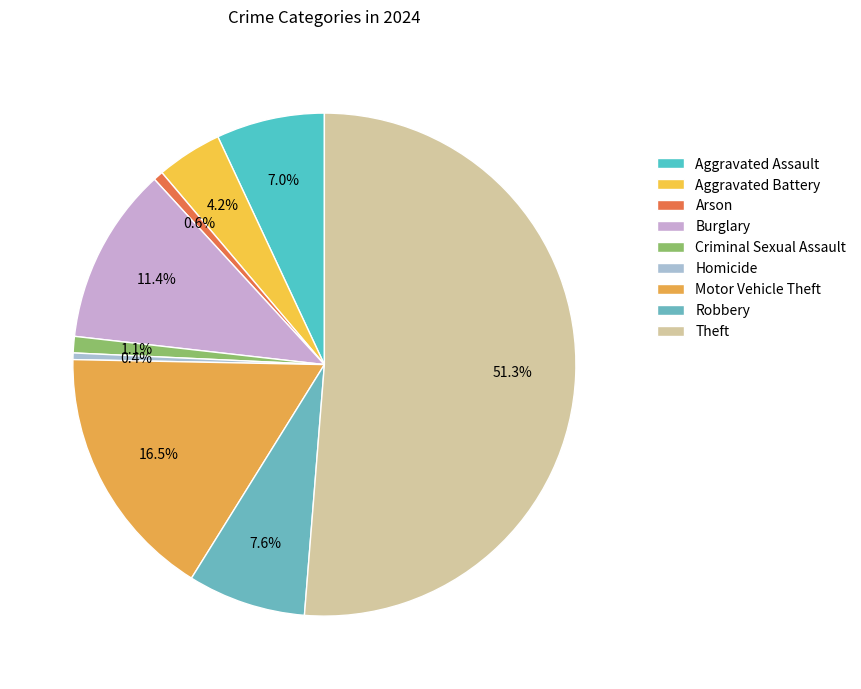

Does Robbery account for over 50% of the chart?

No